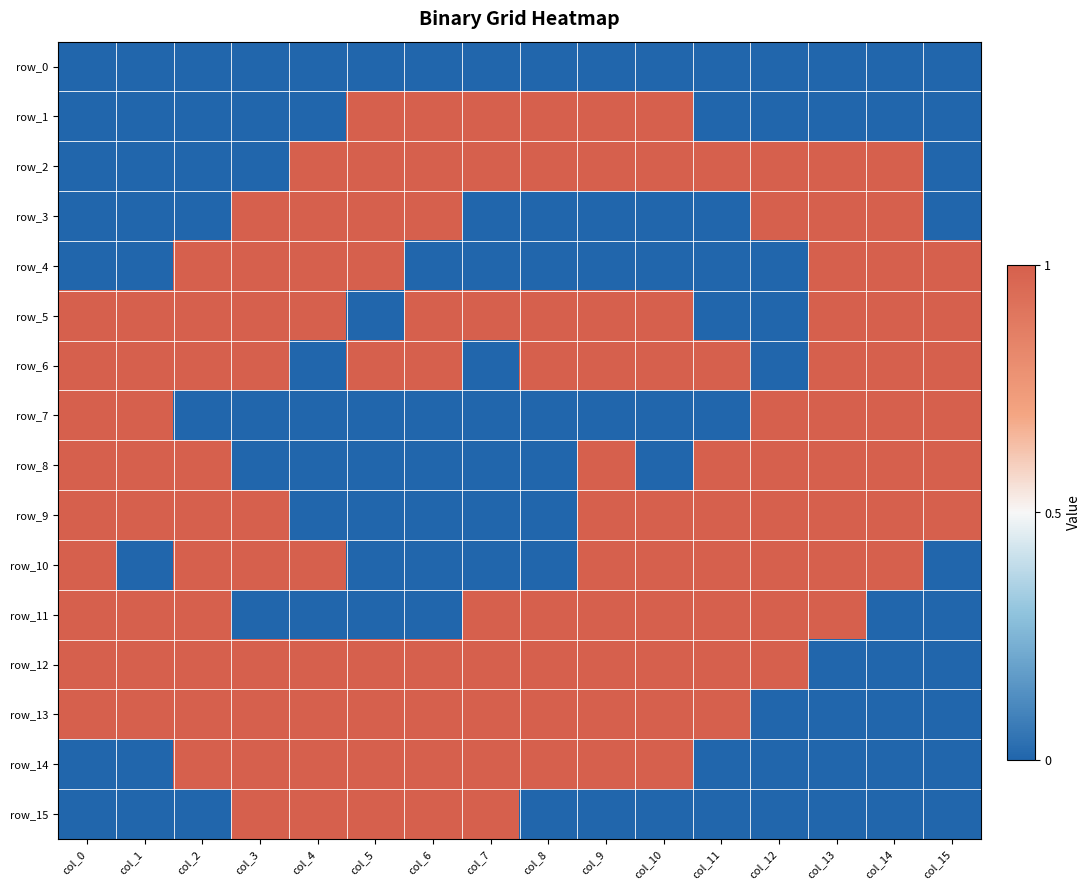

What is the sum of all row_2 values?

11